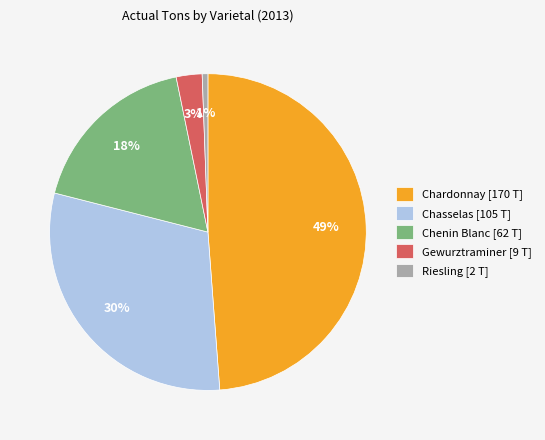

What is the largest slice in the pie chart?

Chardonnay